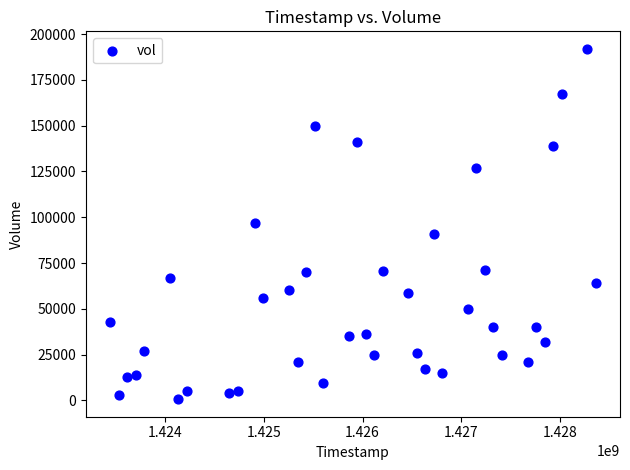

What is the range of Y values (max minus min)?

191400